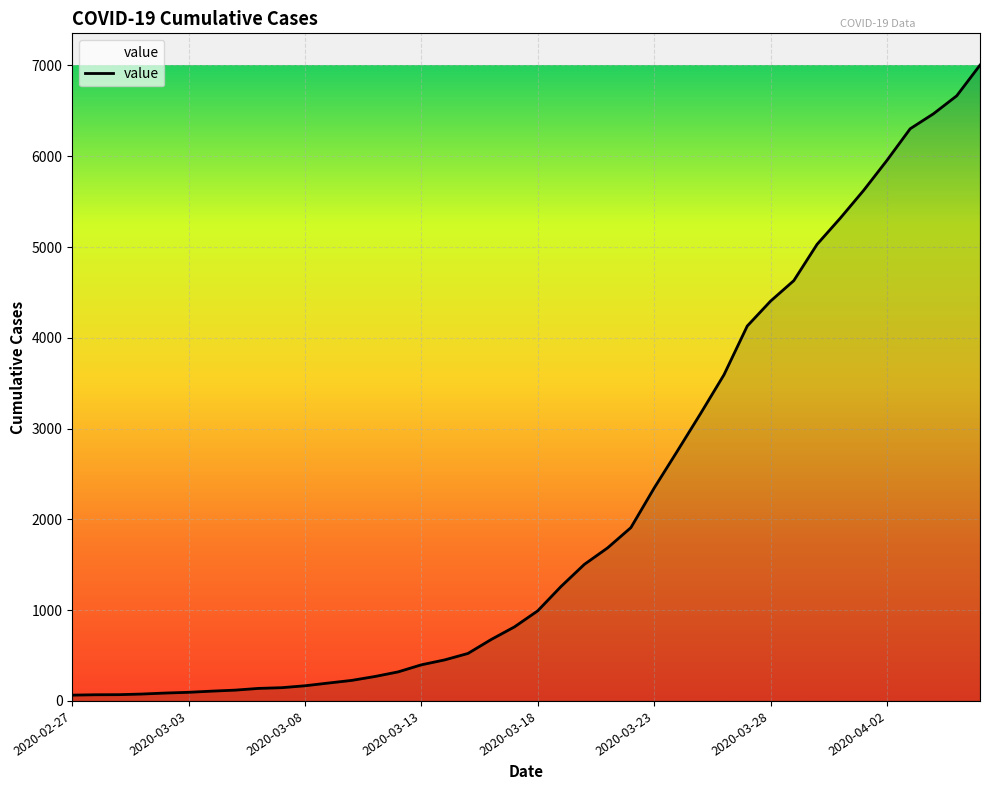

What is the greatest value displayed?

7004